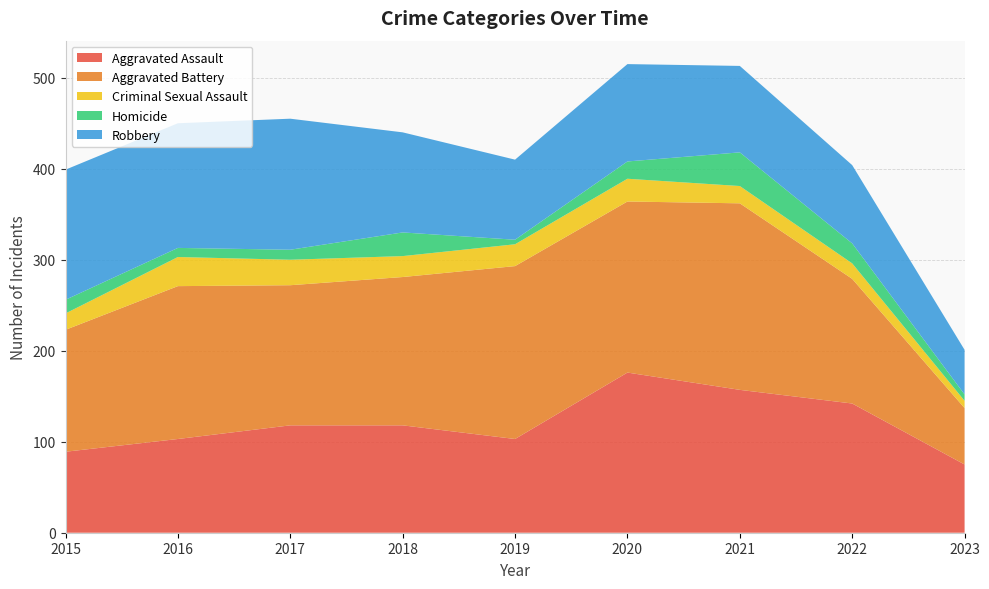

Reading right to left, transcribe all the data shown in this chart.

Aggravated Assault: 75	142	157	176	103	118	118	103	89
Aggravated Battery: 62	137	205	188	190	163	154	168	134
Criminal Sexual Assault: 8	17	19	25	24	23	28	32	18
Homicide: 7	22	37	19	5	26	11	10	15
Robbery: 49	86	95	107	88	110	144	137	143